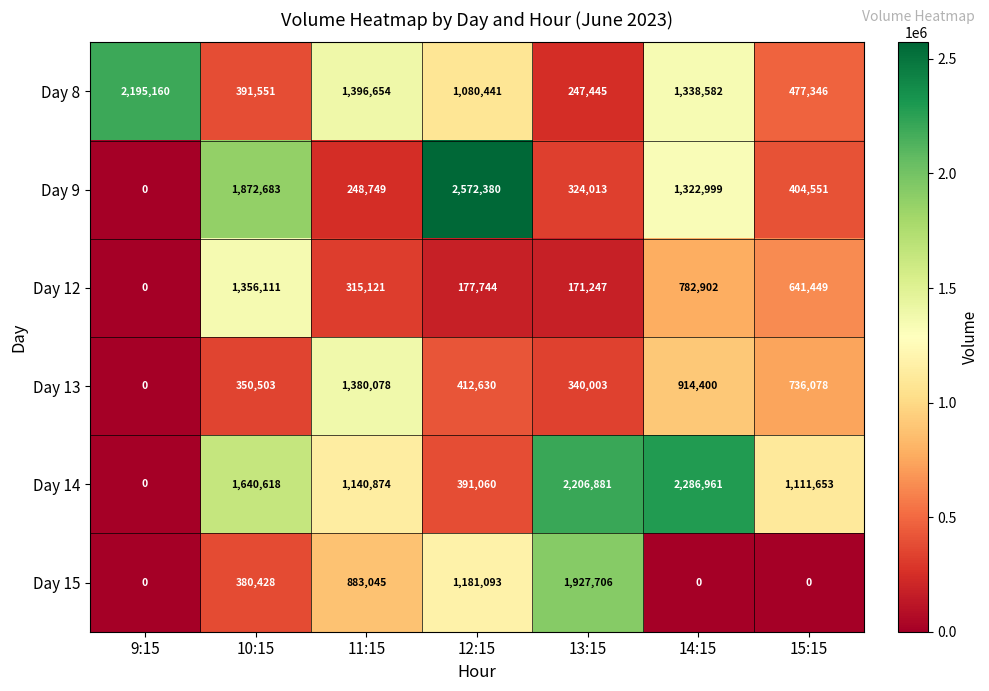

At which category is the sum across all series the highest?

14:15